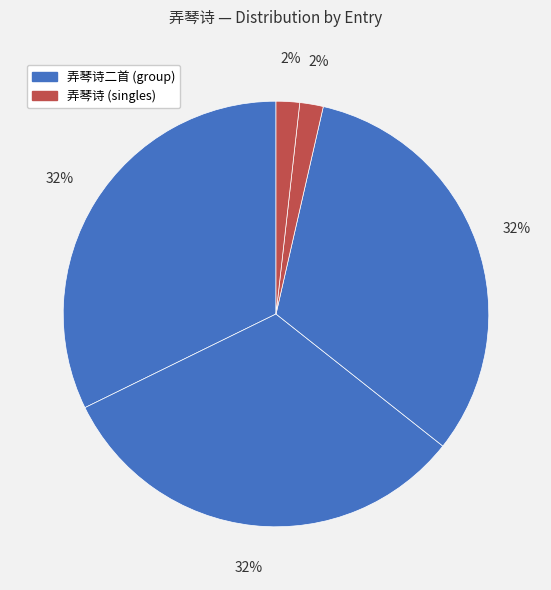

How many segments does this pie chart have?

5